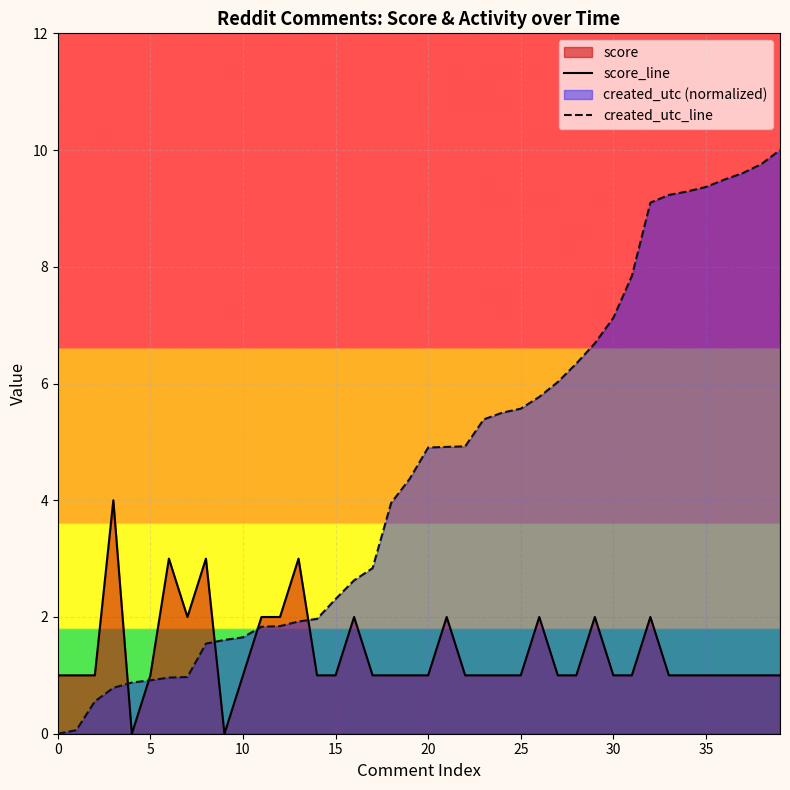

How many values in the score_line series exceed 1?

12